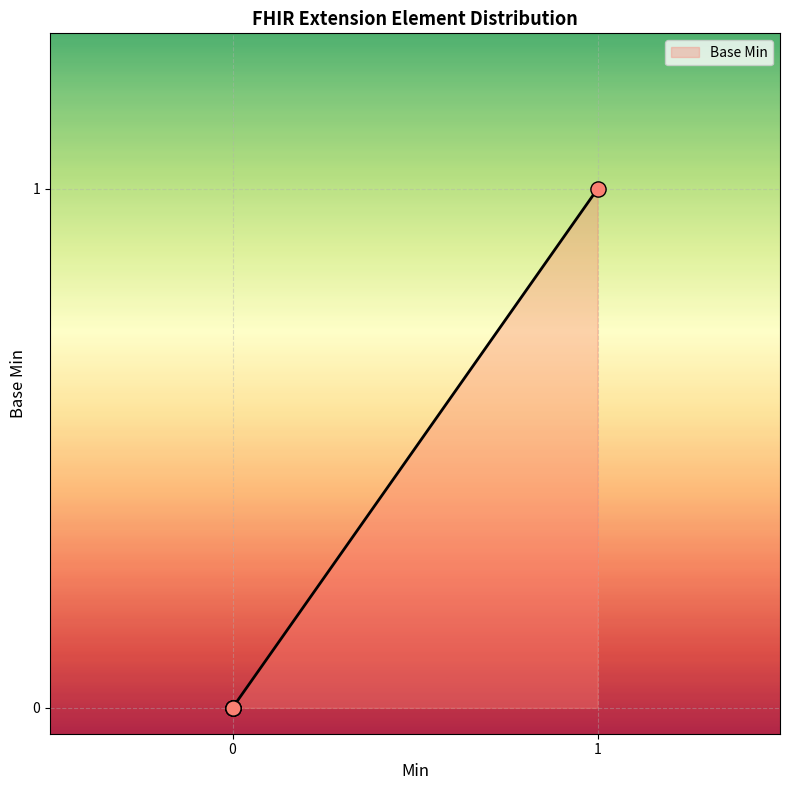

What is the change in value from Extension.id to Extension.url?

+1